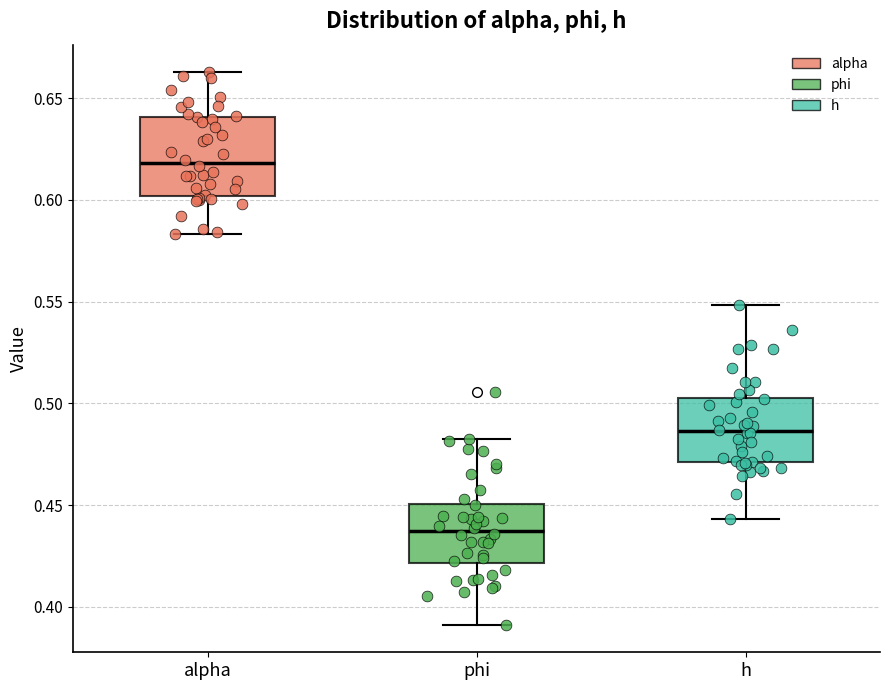

Reading left to right, transcribe this box plot: for each box, give where its median line is, the range the box spans, and where its two whiskers end, as read against the y-axis. The values are not printed on the chart, so give them approximately, as read against the axis.

alpha: median 0.620, box 0.600 to 0.640, whiskers 0.585 to 0.665
phi: median 0.435, box 0.420 to 0.450, whiskers 0.390 to 0.485
h: median 0.485, box 0.470 to 0.505, whiskers 0.445 to 0.550